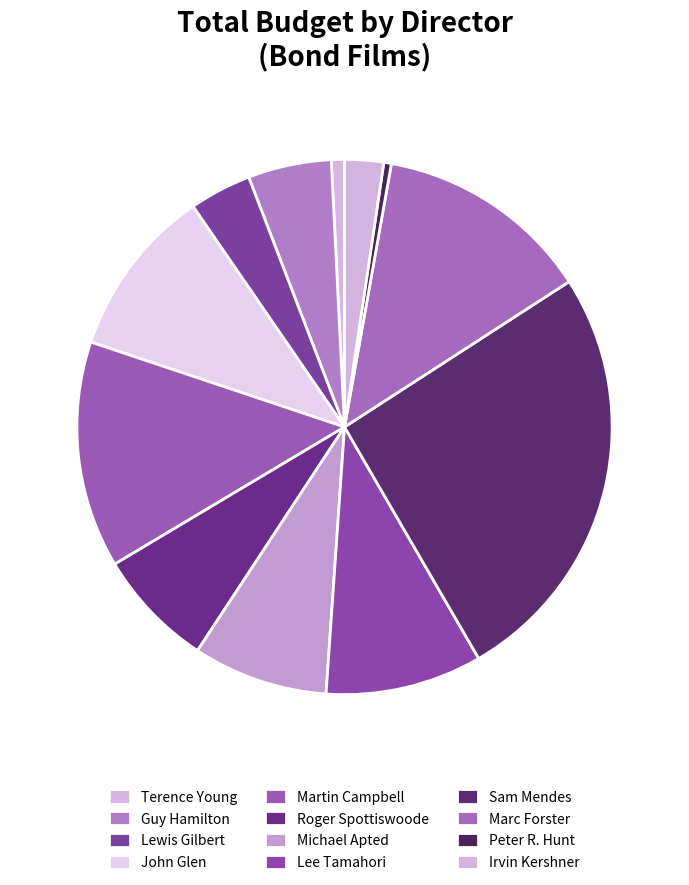

Is there any slice that represents more than half of the pie?

No